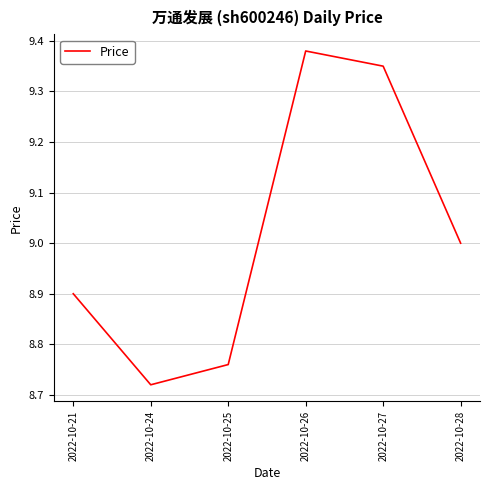

The value at 2022-10-26 is 15.1. True or false?

False